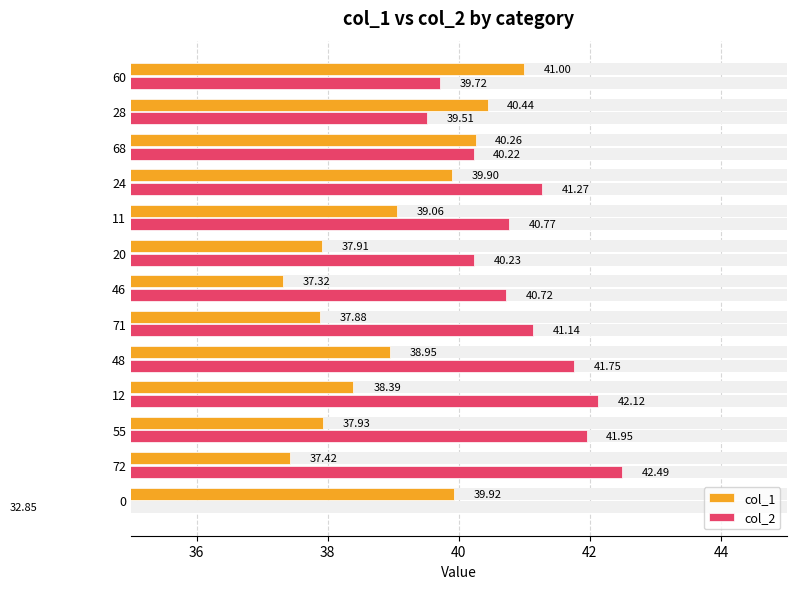

At how many categories does at least one series exceed 33?

13